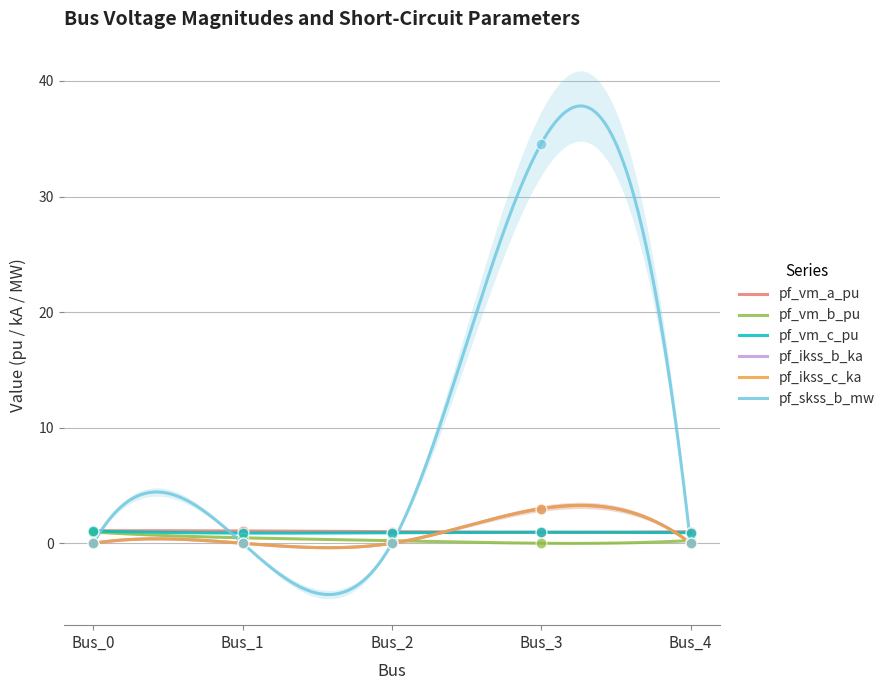

At which category is the sum across all series the highest?

Bus_3